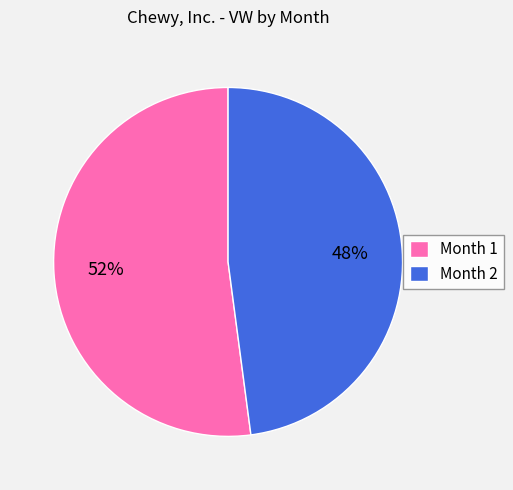

To the nearest percent, what is the difference between the Month 2 and Month 1 slice percentages?

4%